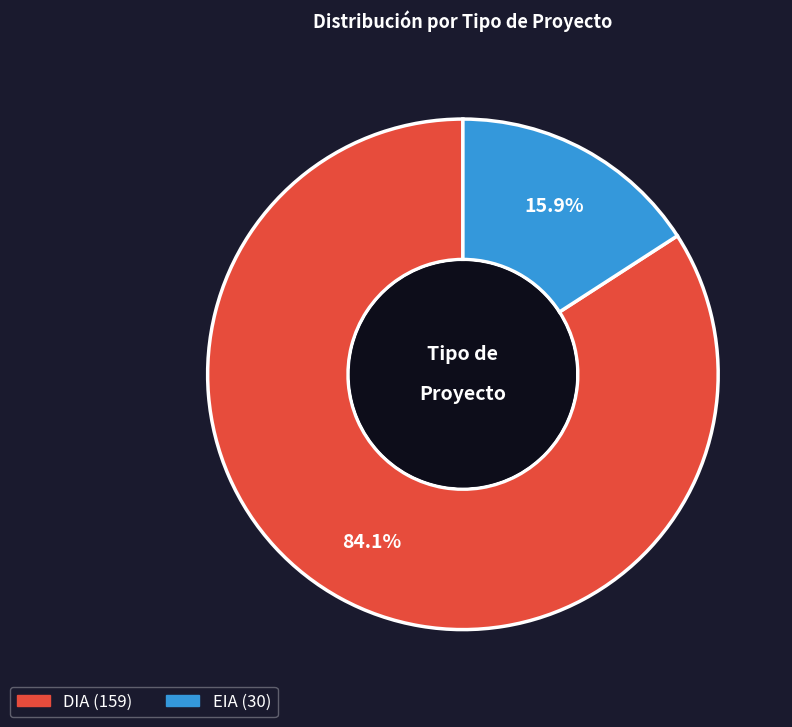

Approximately how many times larger is the value at DIA compared to EIA?

5.3